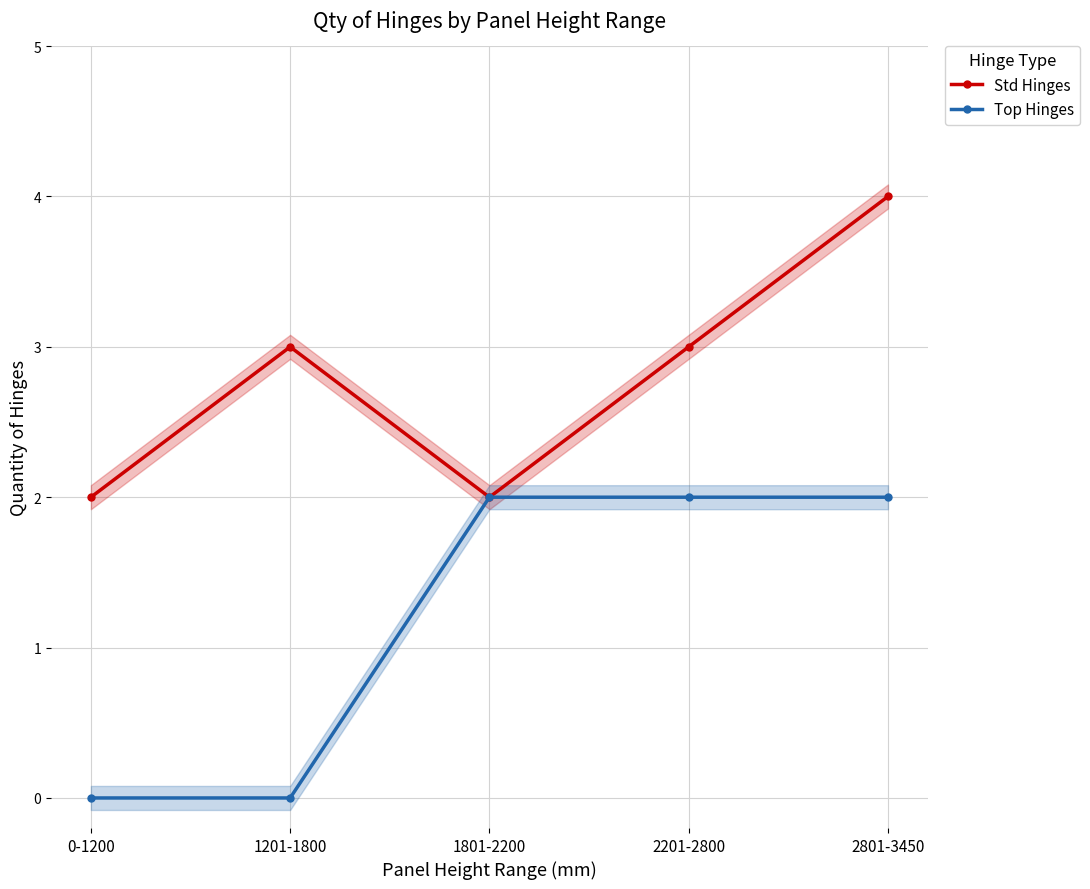

What is the spread (max minus min) of values at 1201-1800?

3